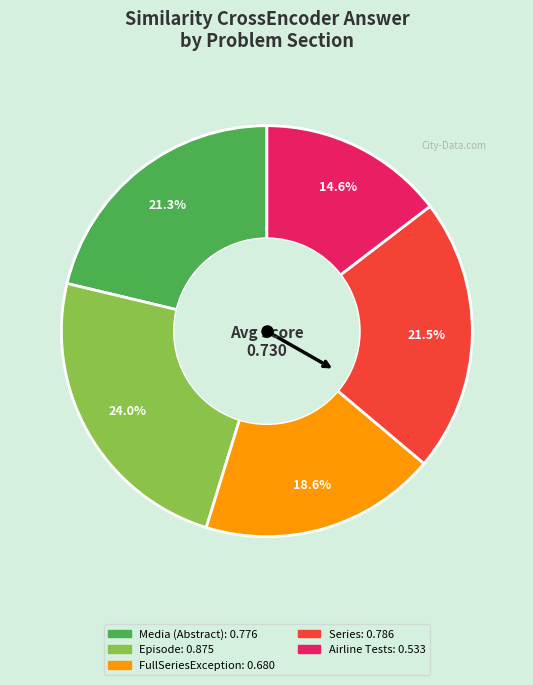

Does FullSeriesException represent more than half of the total?

No